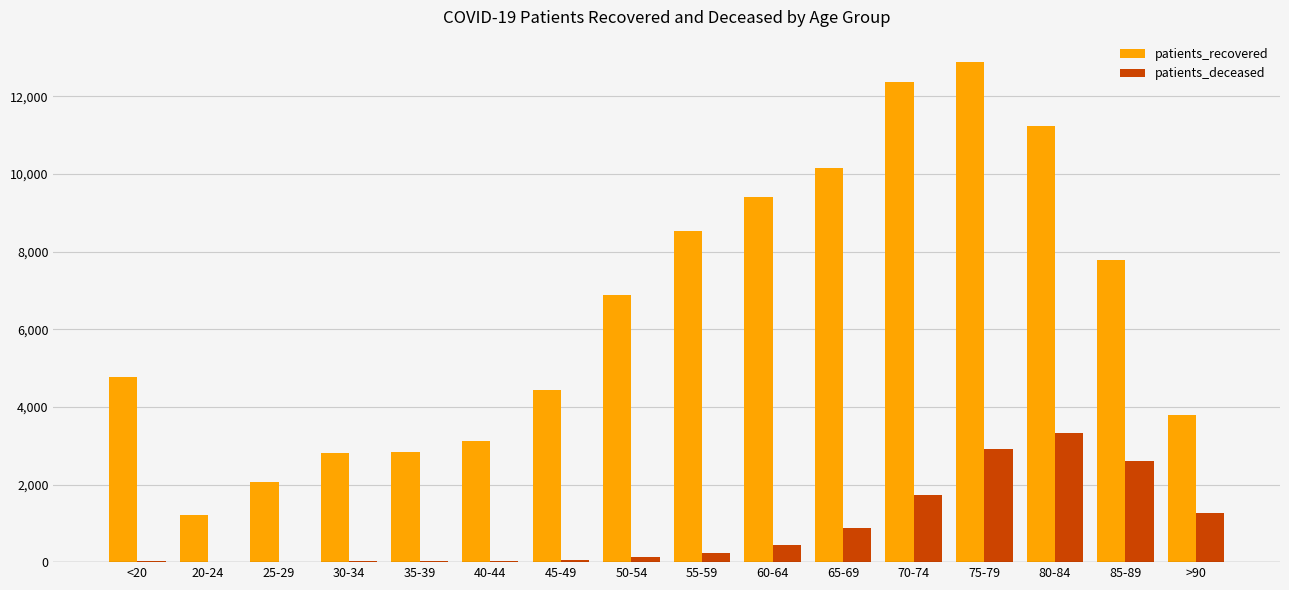

Is it true that patients_deceased equals 17 at 30-34?

True